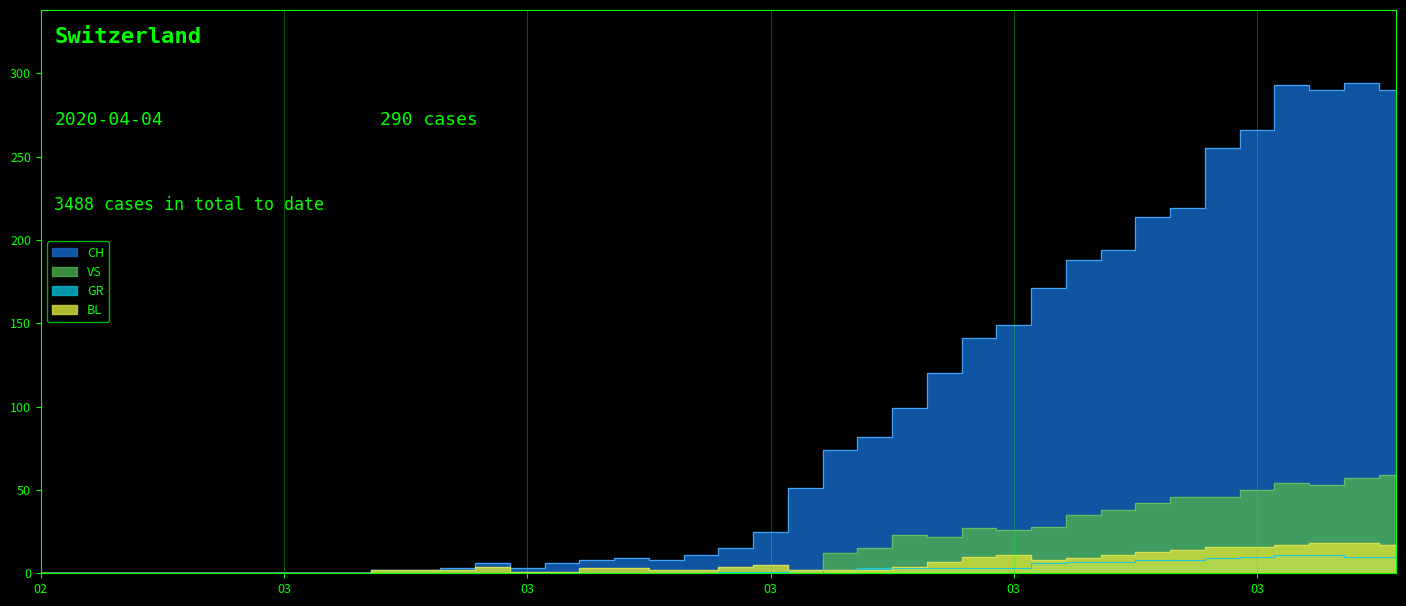

How many categories are shown in the chart?

40